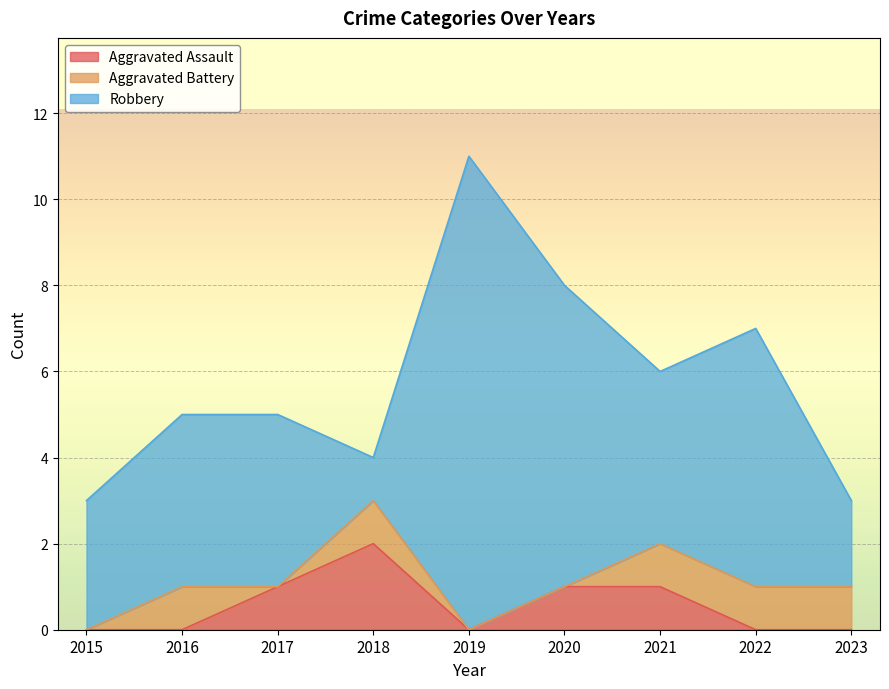

What is the sum of all Robbery values?

42